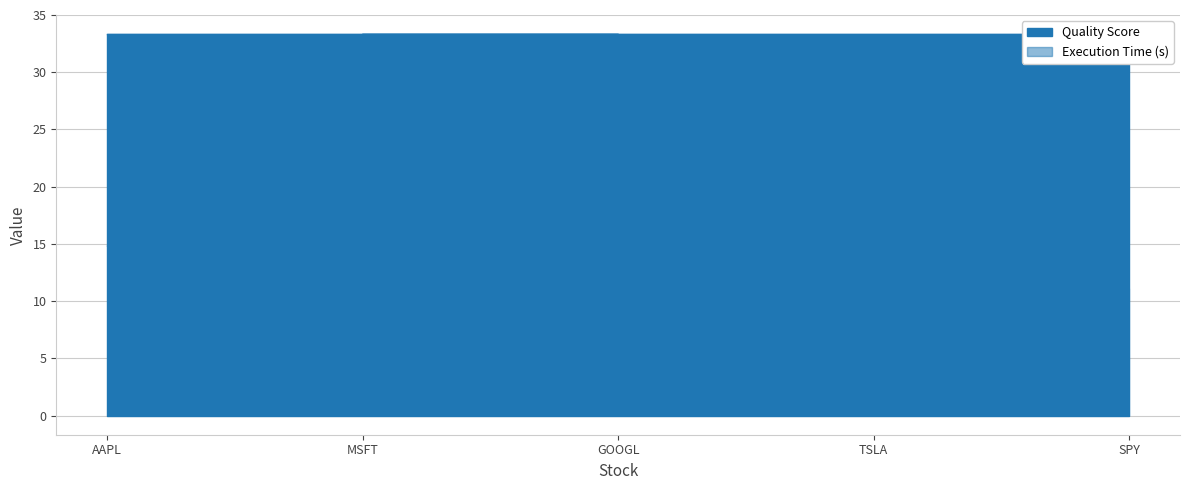

The chart shows a value of 4.2 at SPY. True or false?

False